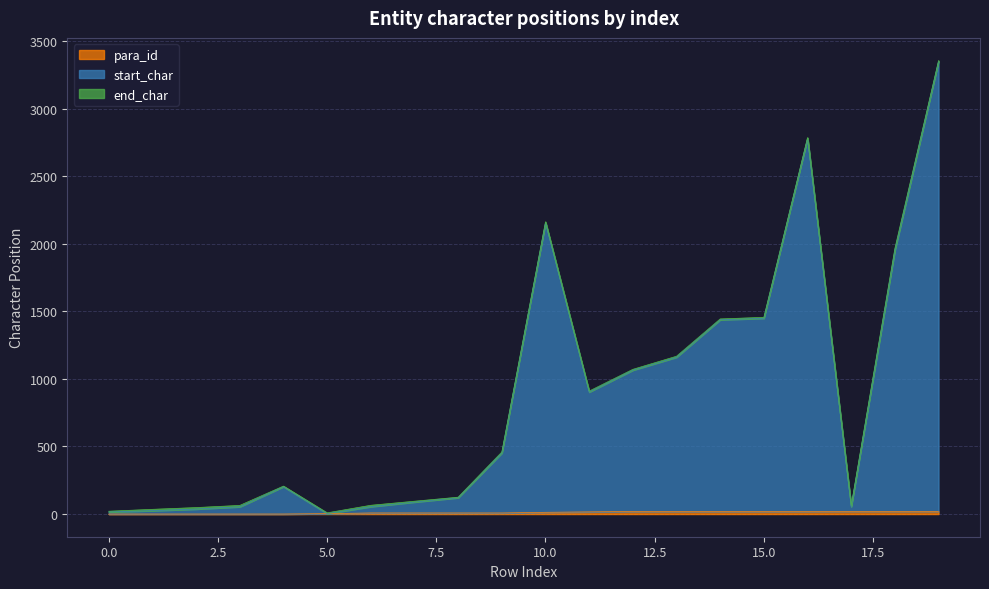

At which label does para_id first exceed 13?

11